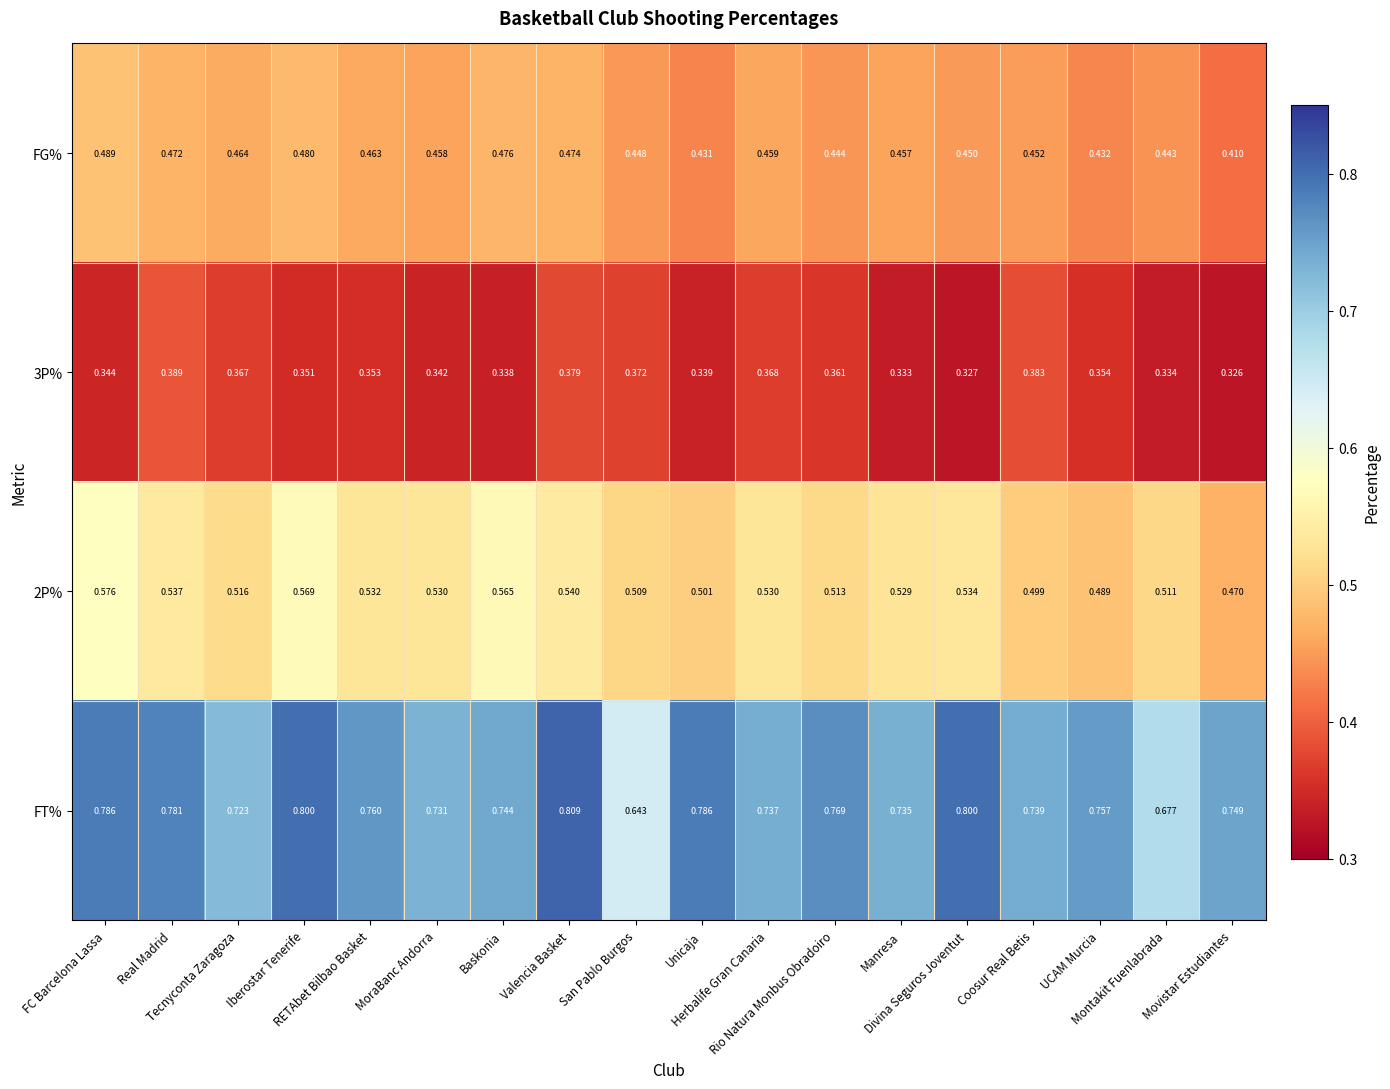

Which series has the widest spread of values?

FT%